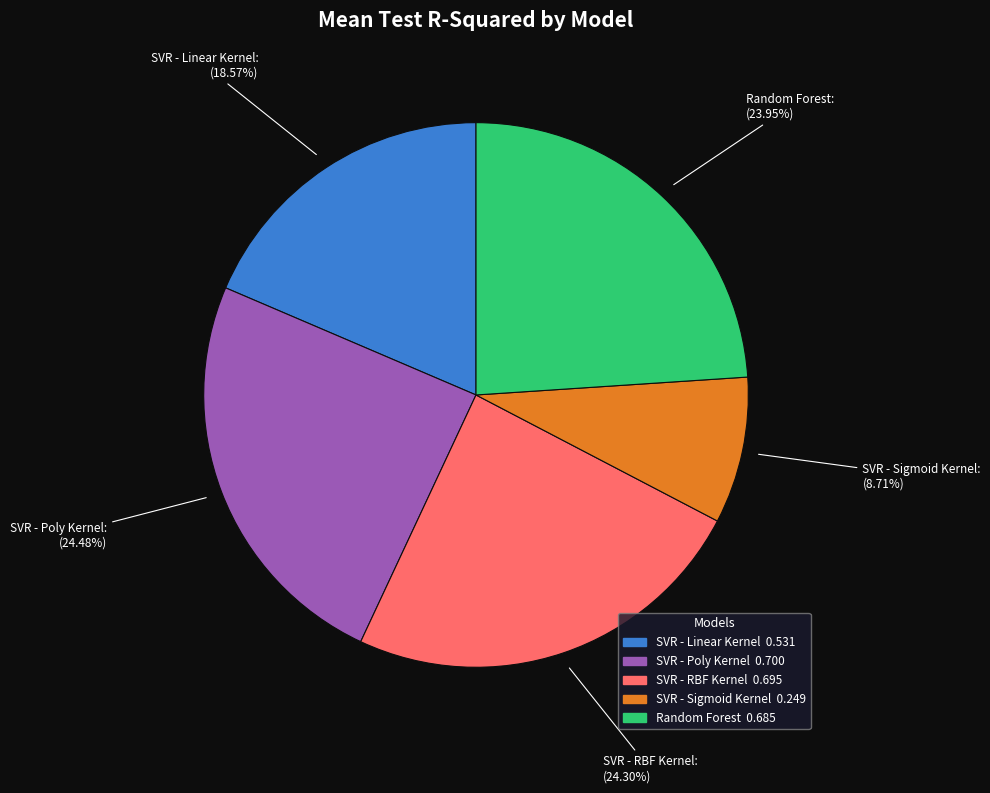

Which slice is the smallest?

SVR - Sigmoid Kernel